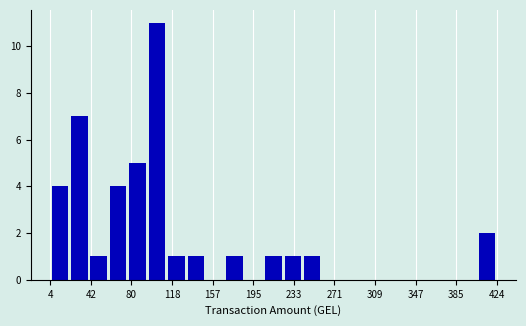

Around what value on the x-axis is the tallest bar? Give the approximate position of its centre, as read against the axis.

105